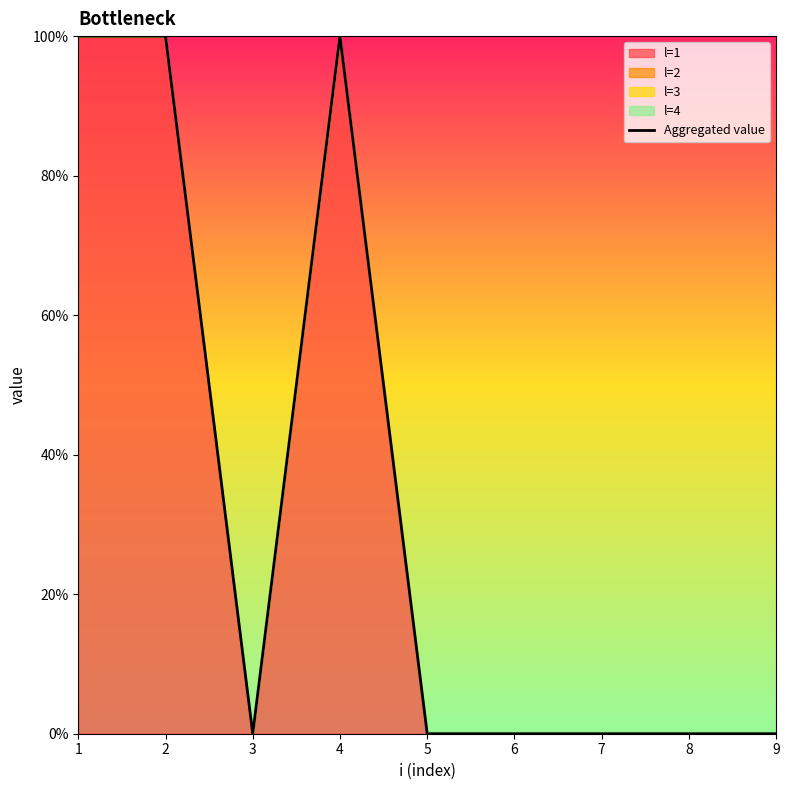

Reading left to right, list all the values displayed in this chart.

1	1	0	1	0	0	0	0	0